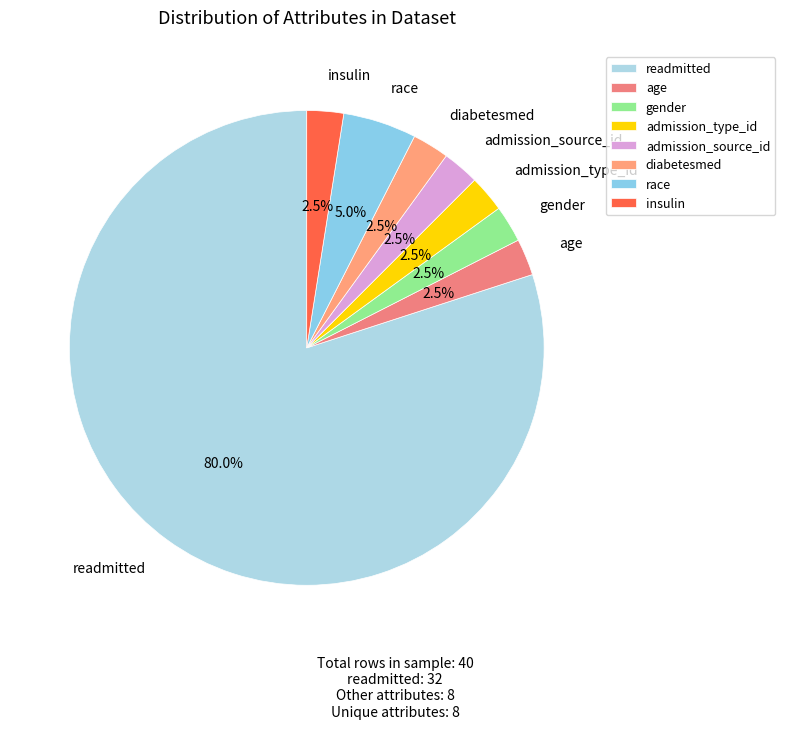

Which category accounts for the majority?

readmitted